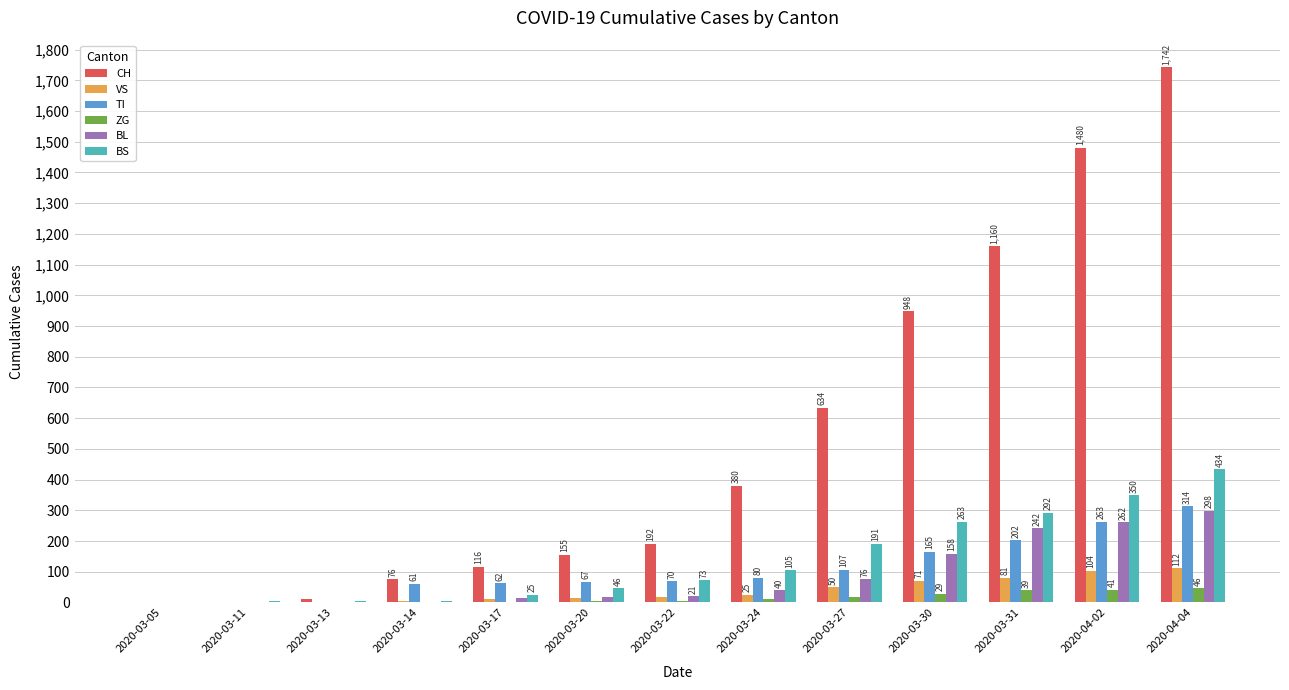

Reading left to right, transcribe all the data shown in this chart.

CH: 2020-03-05=0	2020-03-11=2	2020-03-13=11	2020-03-14=76	2020-03-17=116	2020-03-20=155	2020-03-22=192	2020-03-24=380	2020-03-27=634	2020-03-30=948	2020-03-31=1160	2020-04-02=1480	2020-04-04=1742
VS: 2020-03-05=0	2020-03-11=0	2020-03-13=0	2020-03-14=6	2020-03-17=11	2020-03-20=15	2020-03-22=19	2020-03-24=25	2020-03-27=50	2020-03-30=71	2020-03-31=81	2020-04-02=104	2020-04-04=112
TI: 2020-03-05=0	2020-03-11=0	2020-03-13=0	2020-03-14=61	2020-03-17=62	2020-03-20=67	2020-03-22=70	2020-03-24=80	2020-03-27=107	2020-03-30=165	2020-03-31=202	2020-04-02=263	2020-04-04=314
ZG: 2020-03-05=0	2020-03-11=0	2020-03-13=0	2020-03-14=0	2020-03-17=1	2020-03-20=5	2020-03-22=5	2020-03-24=12	2020-03-27=18	2020-03-30=29	2020-03-31=39	2020-04-02=41	2020-04-04=46
BL: 2020-03-05=0	2020-03-11=0	2020-03-13=2	2020-03-14=2	2020-03-17=13	2020-03-20=18	2020-03-22=21	2020-03-24=40	2020-03-27=76	2020-03-30=158	2020-03-31=242	2020-04-02=262	2020-04-04=298
BS: 2020-03-05=0	2020-03-11=4	2020-03-13=4	2020-03-14=4	2020-03-17=25	2020-03-20=46	2020-03-22=73	2020-03-24=105	2020-03-27=191	2020-03-30=263	2020-03-31=292	2020-04-02=350	2020-04-04=434